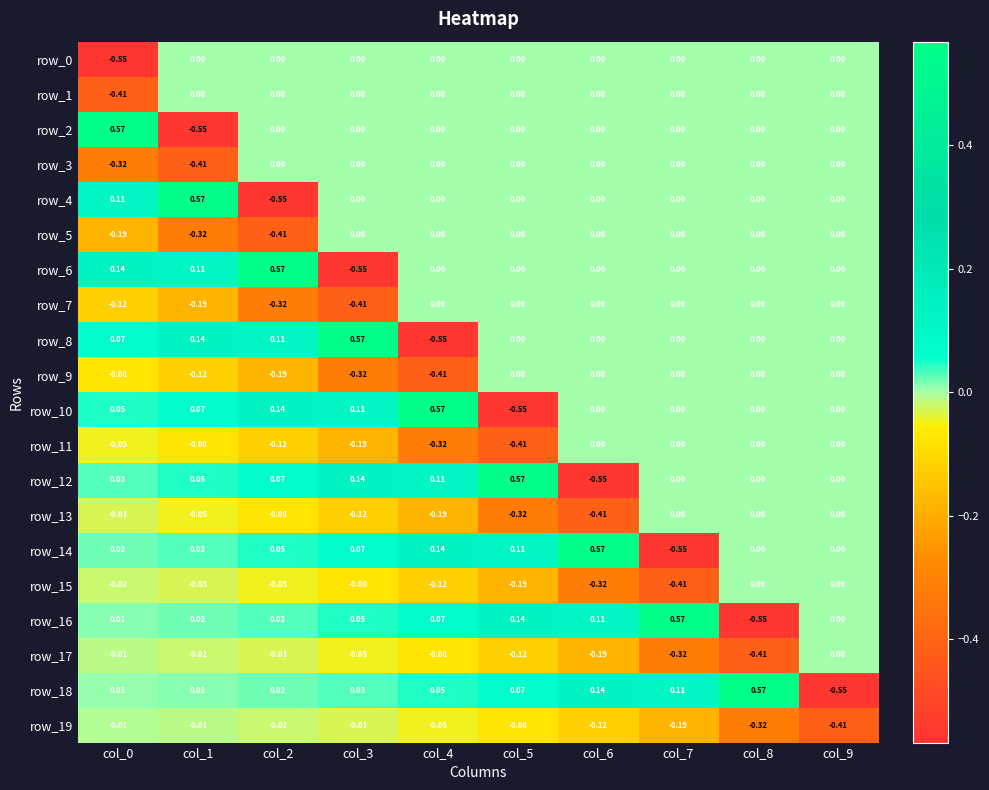

Is the value of row_1 at col_2 greater than the value of row_18 at col_0?

No